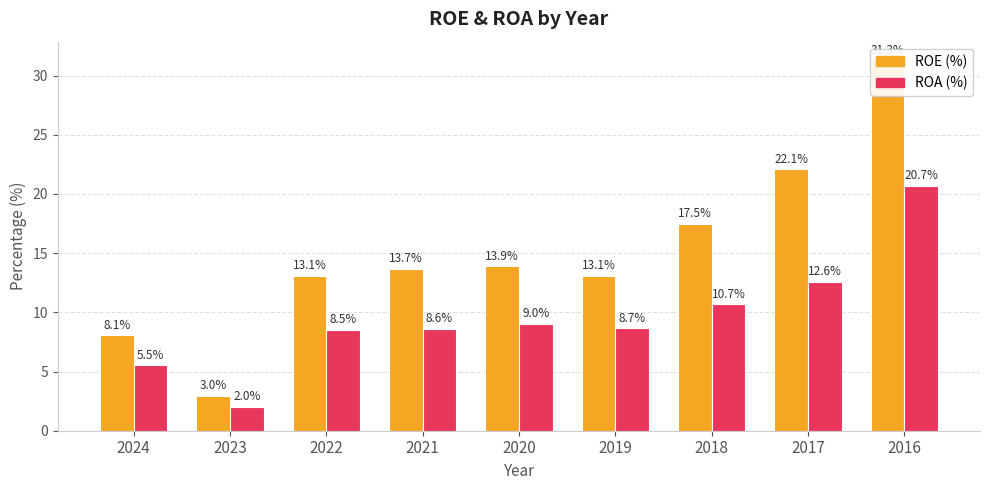

What are all the series names shown in the legend?

ROE (%), ROA (%)